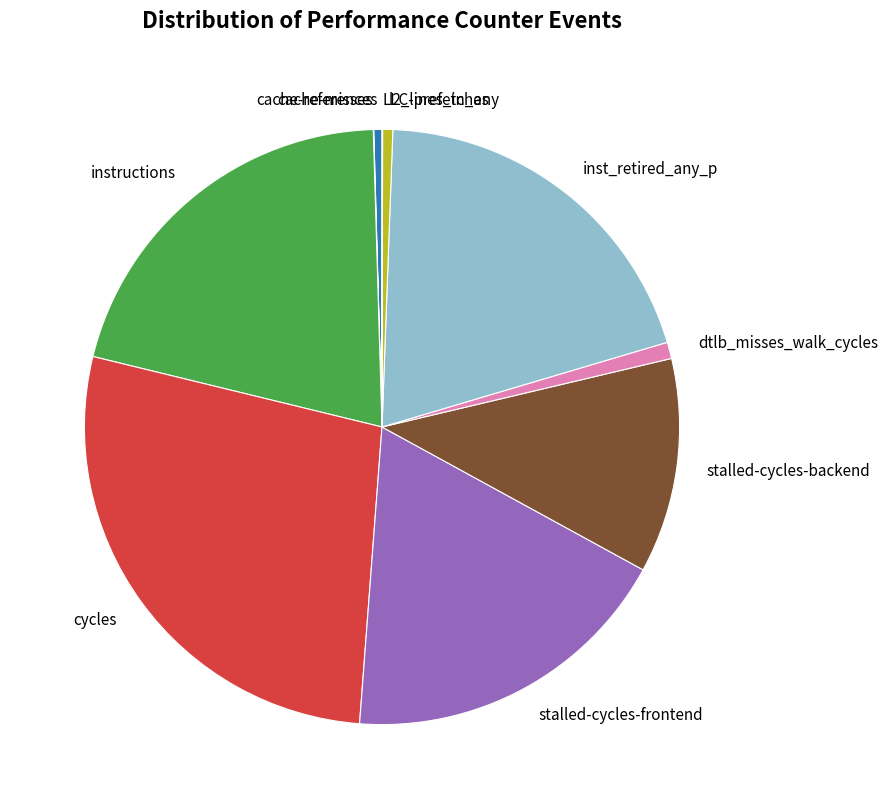

Which slice is the largest?

cycles